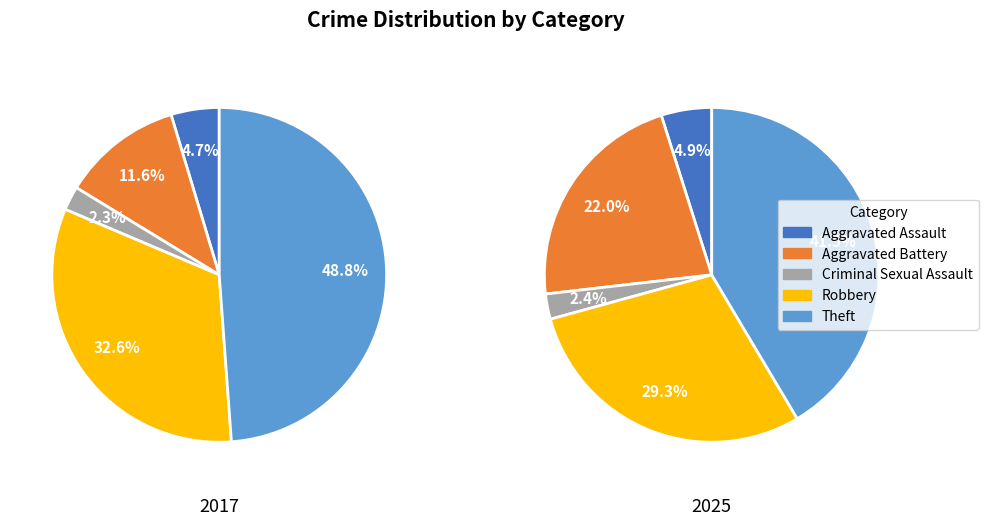

To the nearest percent, what is the difference between the Aggravated Battery and Aggravated Assault slice percentages?

7%